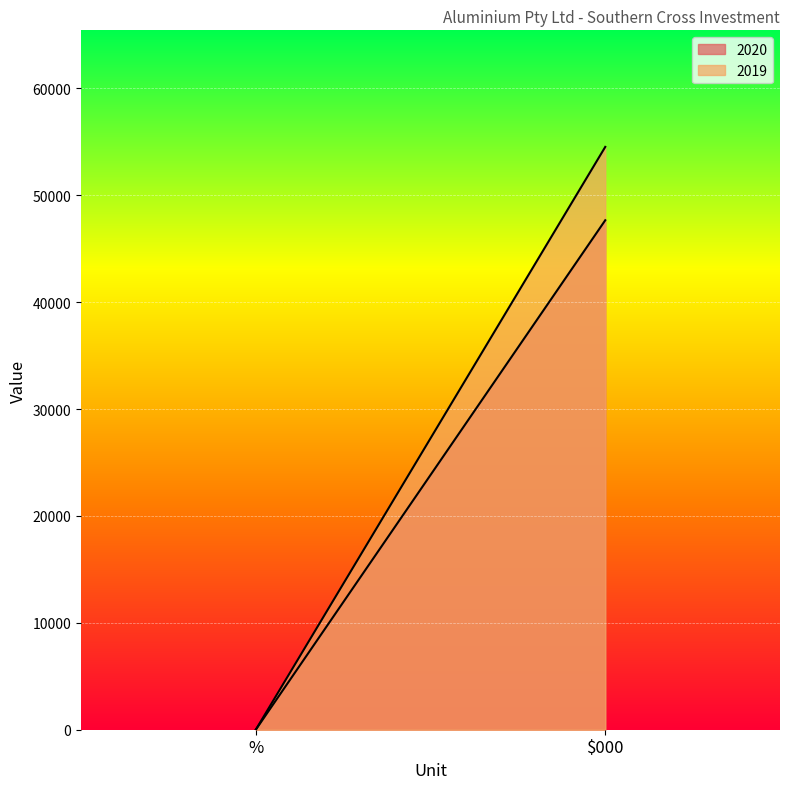

True or false: 2019 has a value of 0 at %.

True